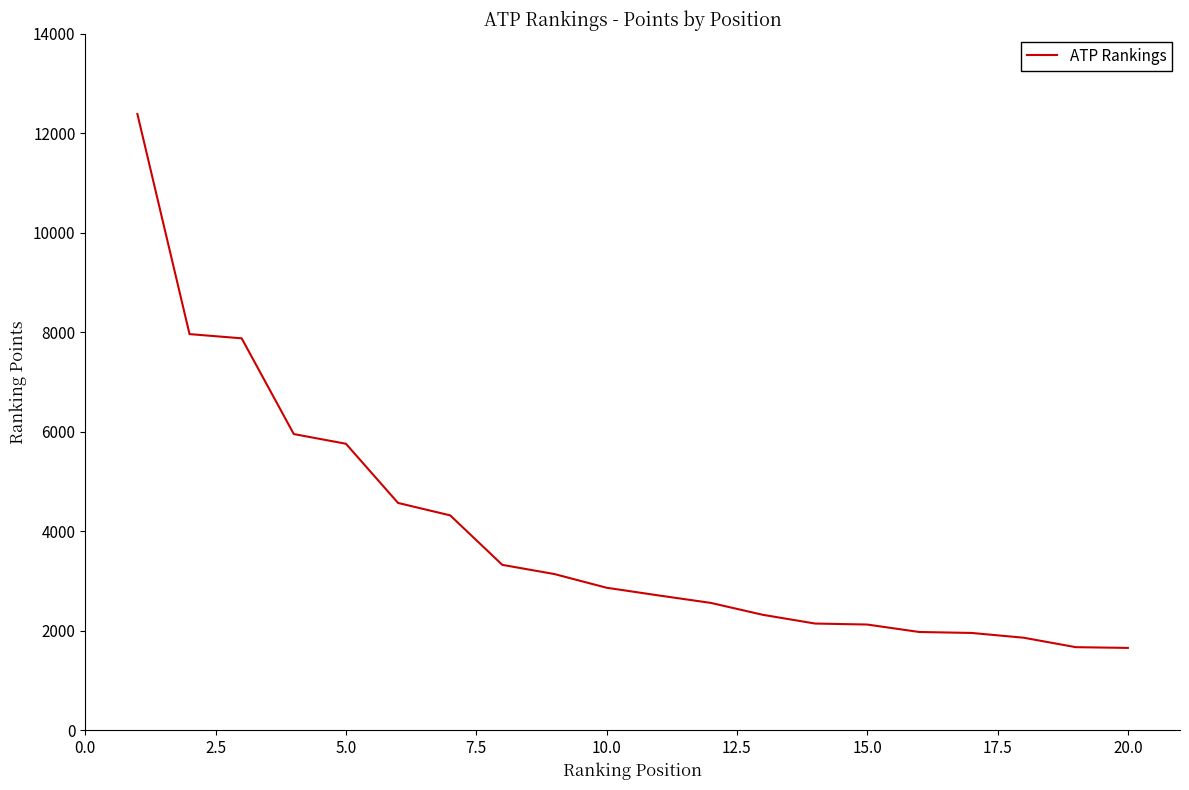

What is the minimum value shown in the chart?

1655